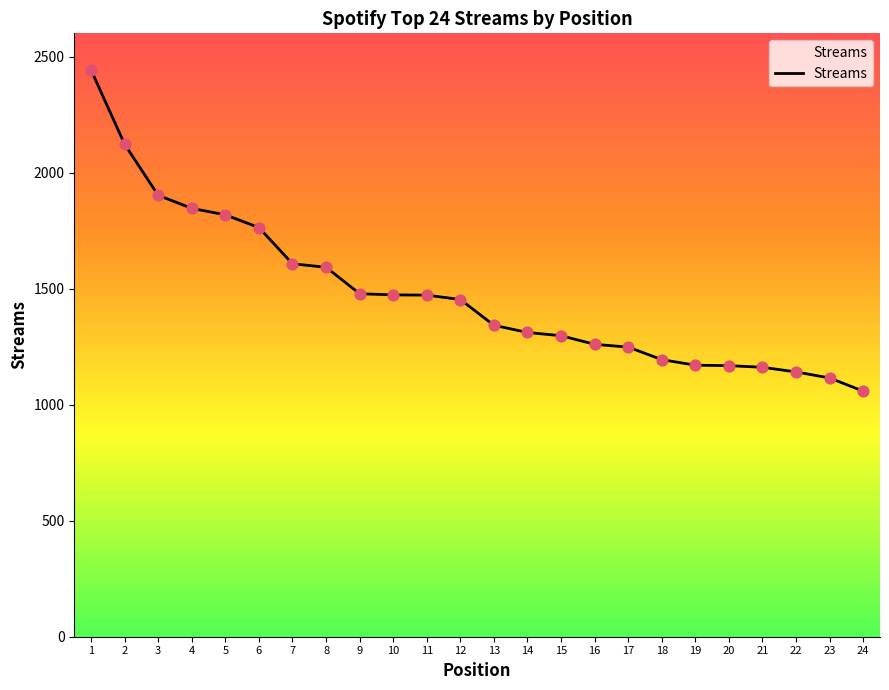

What is the change in value from 11 to 24?

-414